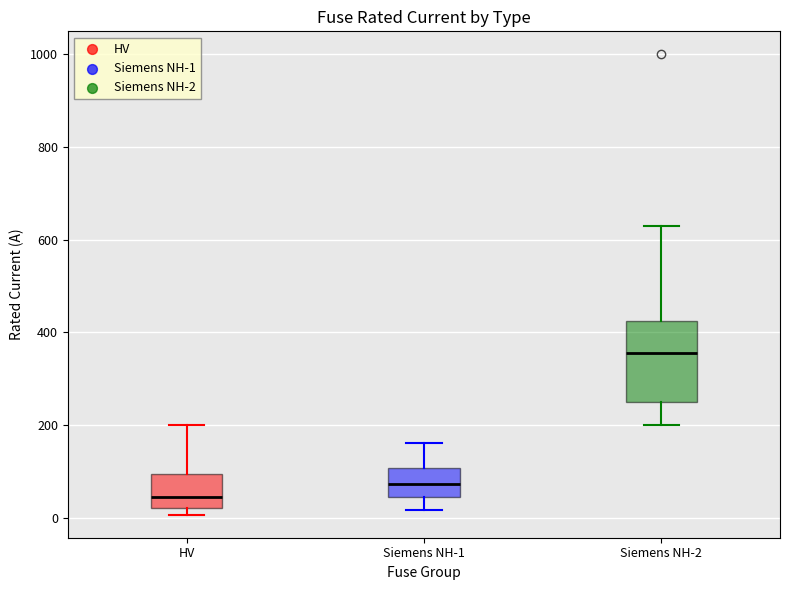

Reading left to right, read every box against the y-axis: the position of its median line, the range the box covers, and the ends of its whiskers. The values are not printed on the chart, so give them approximately, as read against the axis.

HV: median 40, box 20 to 100, whiskers 0 to 200
Siemens NH-1: median 80, box 40 to 100, whiskers 20 to 160
Siemens NH-2: median 360, box 260 to 420, whiskers 200 to 640